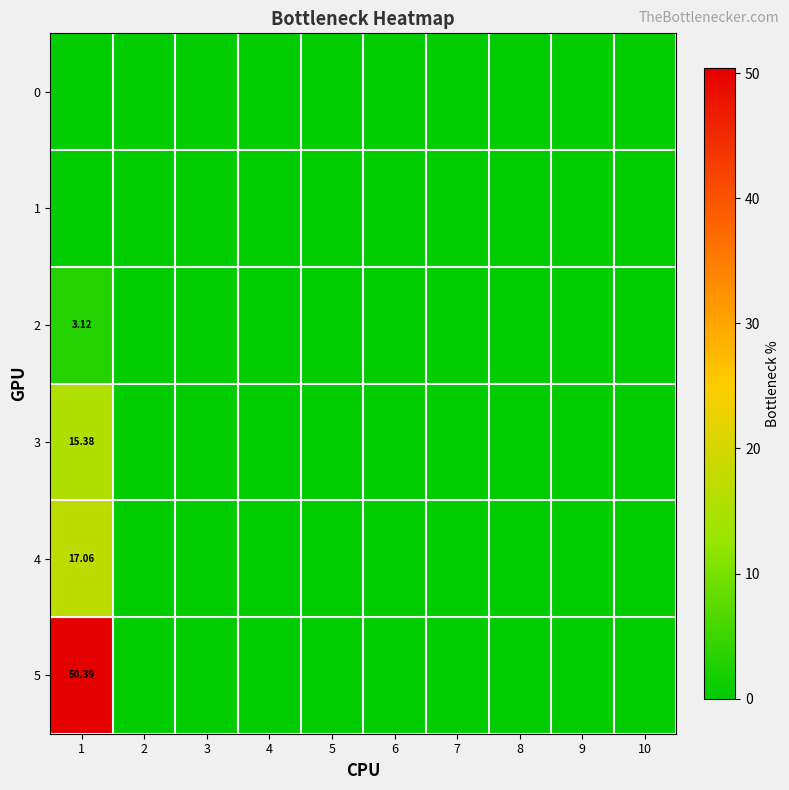

What is the average value of the 4 series?

1.7